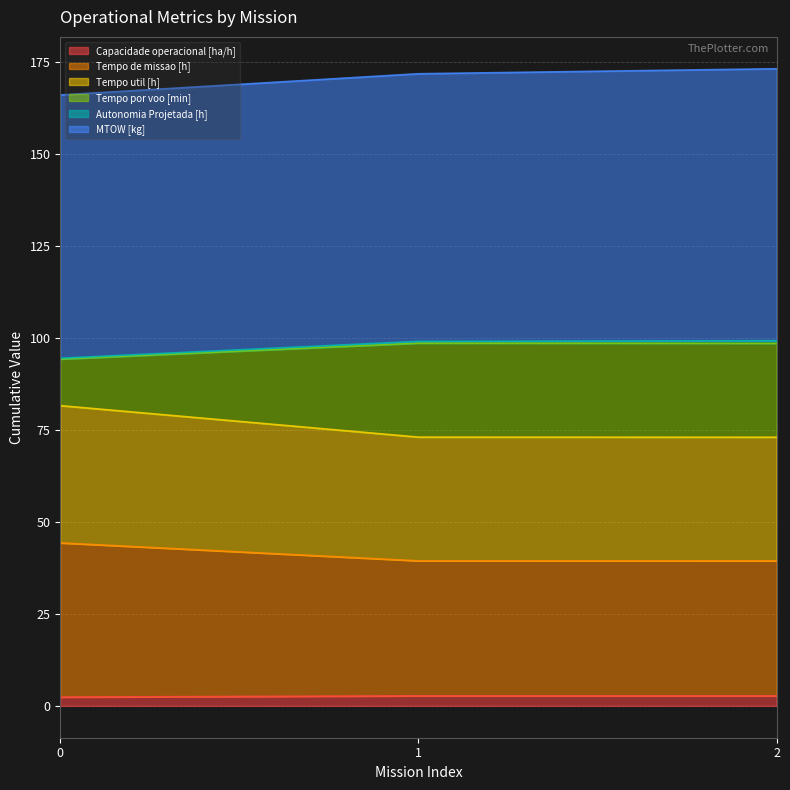

Does the chart display data point markers on the line(s)?

No